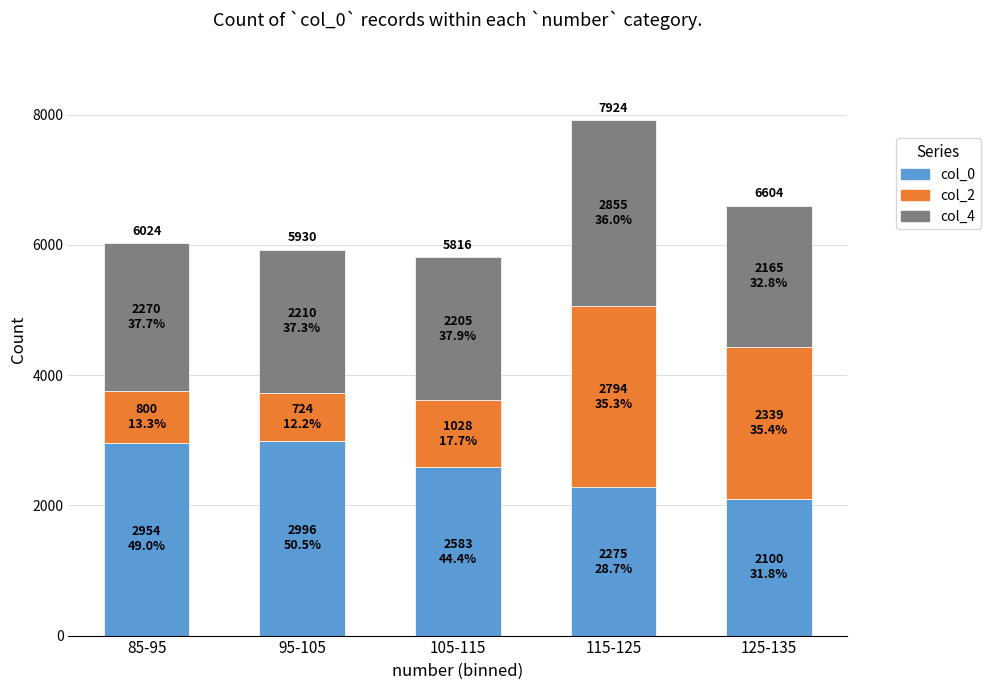

Reading left to right, what are the values for col_0?

85-95=2954	95-105=2996	105-115=2583	115-125=2275	125-135=2100